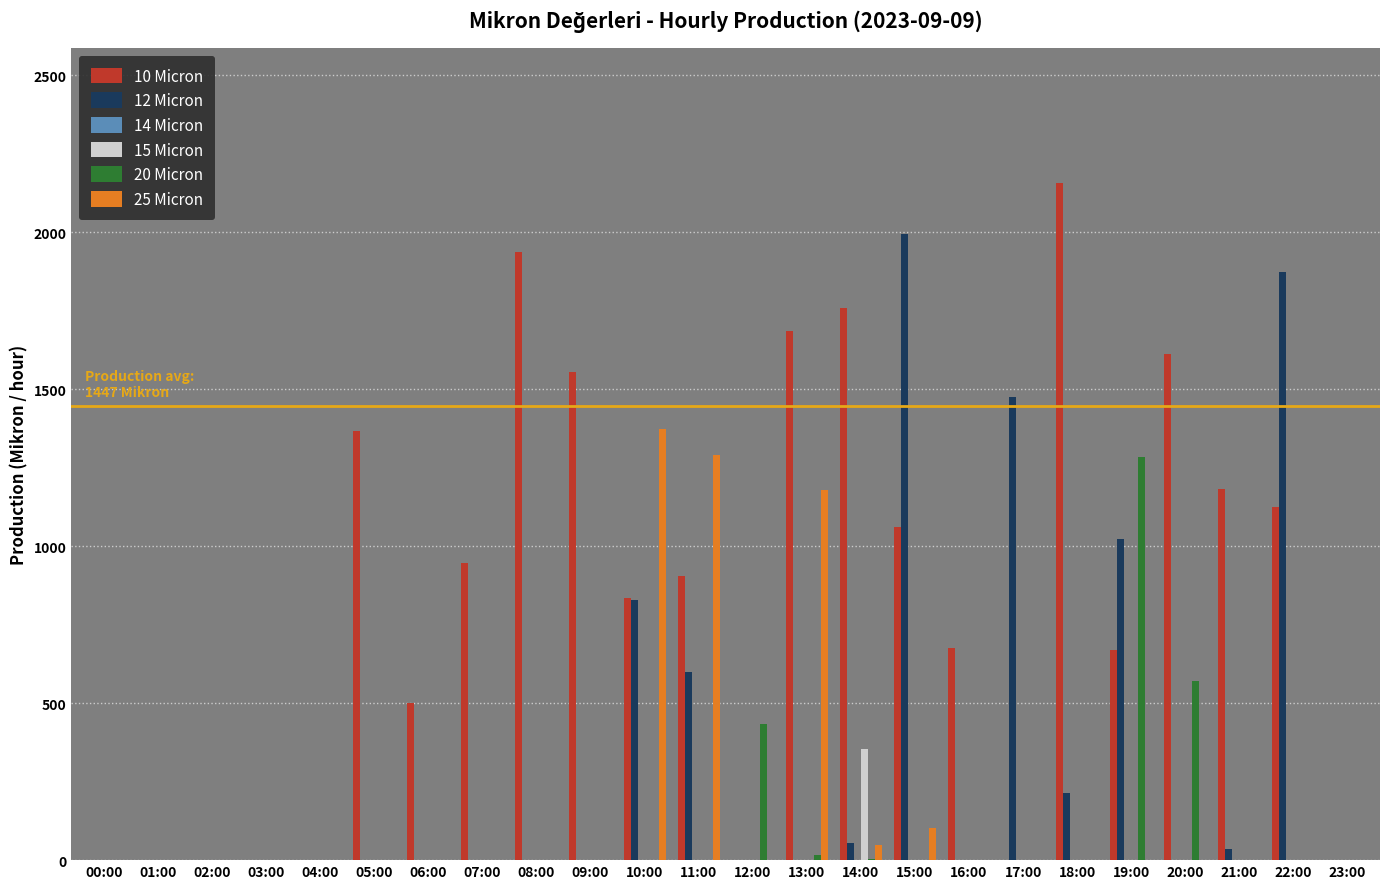

Which series changed the most between 03:00 and 10:00?

25 Micron